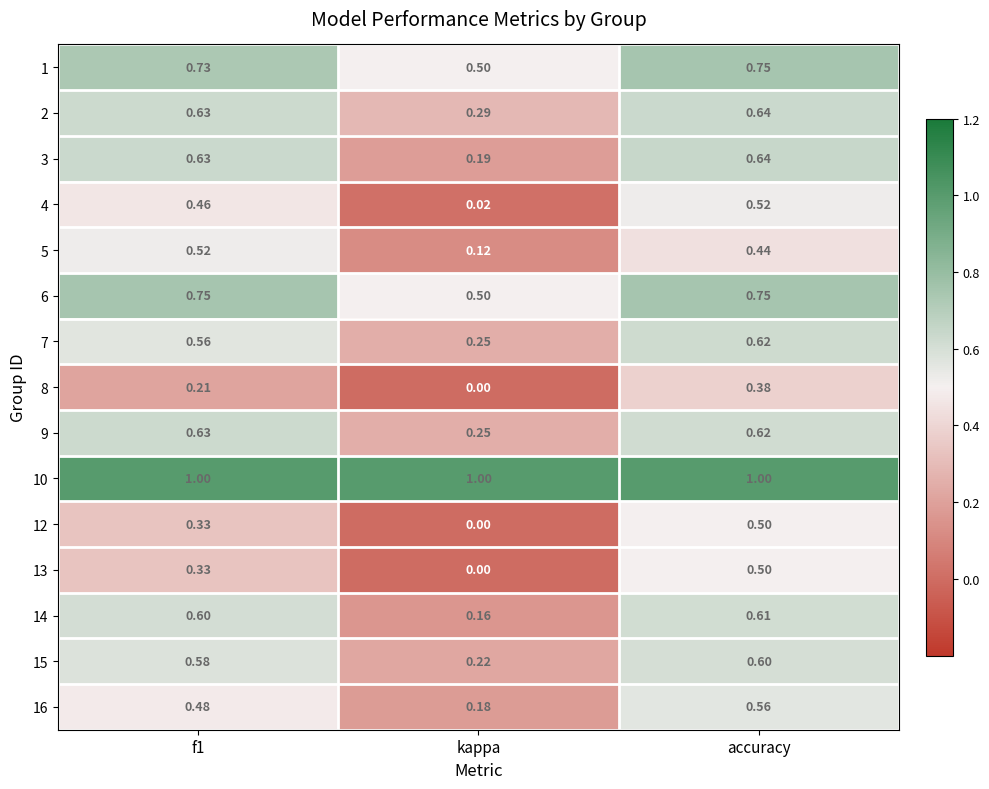

At which category is the sum across all series the highest?

accuracy